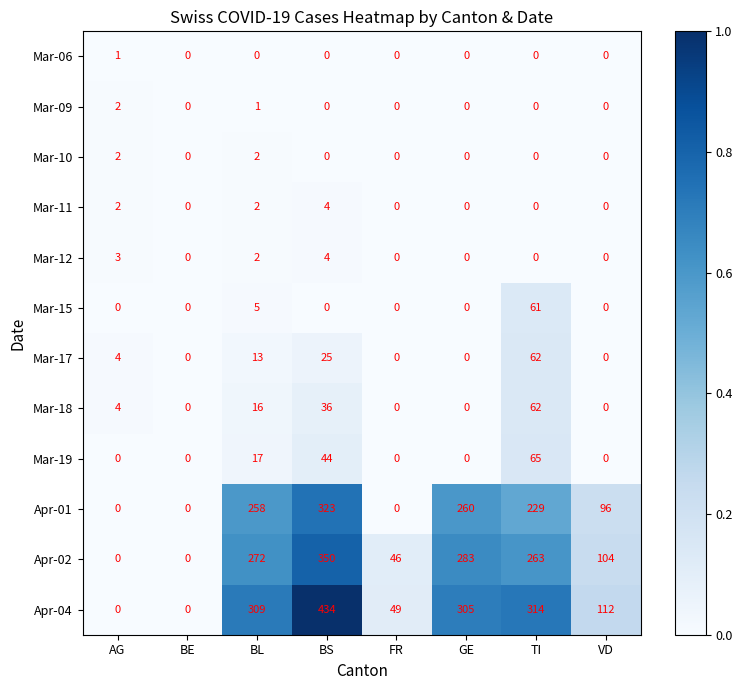

How many series are shown in this chart?

12